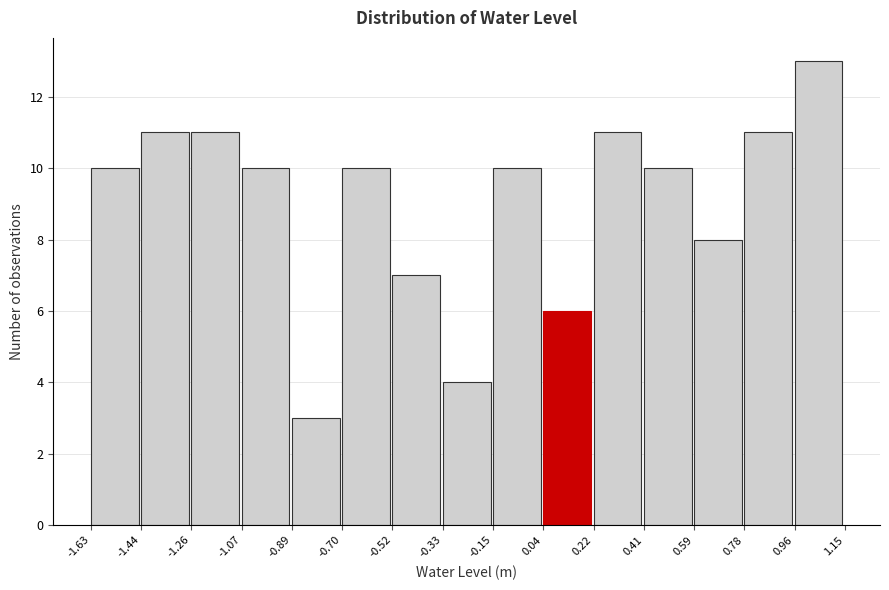

Over which range of the x-axis is the bar tallest?

0.96 to 1.15